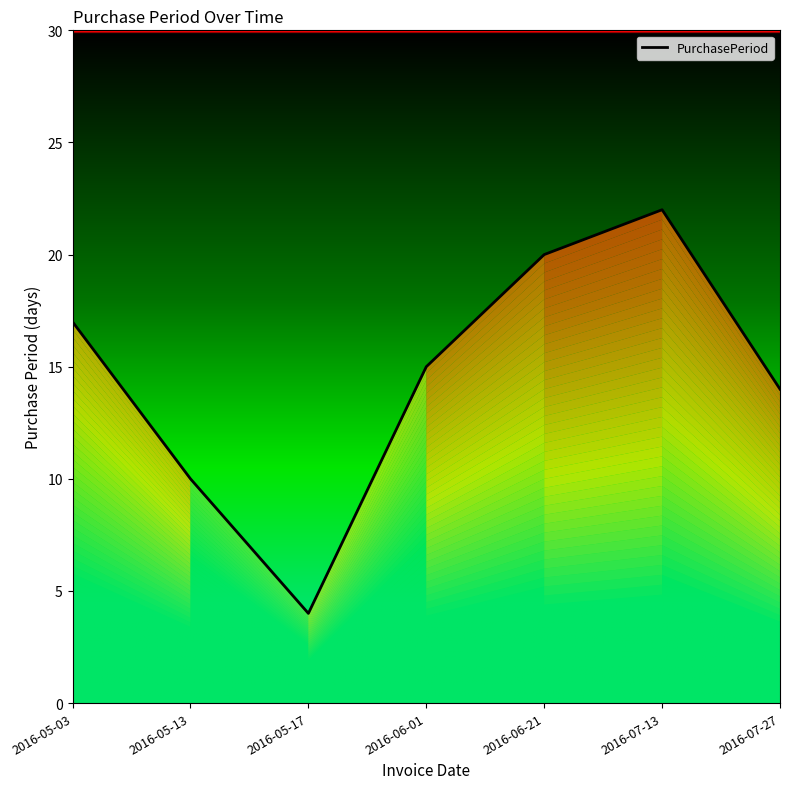

Reading right to left, list all the values displayed in this chart.

2016-07-27=14	2016-07-13=22	2016-06-21=20	2016-06-01=15	2016-05-17=4	2016-05-13=10	2016-05-03=17